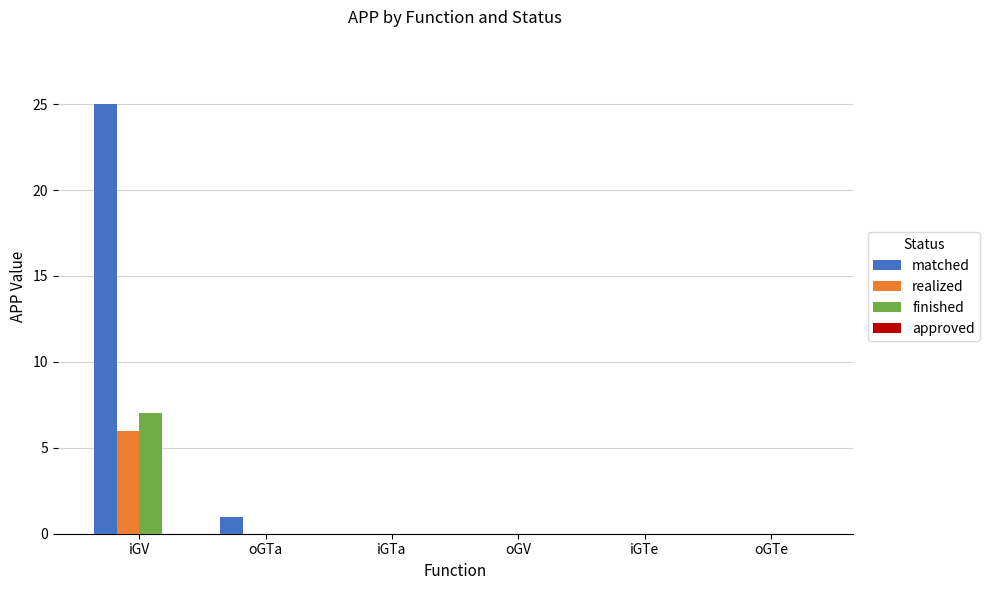

At which label does finished reach its peak?

iGV